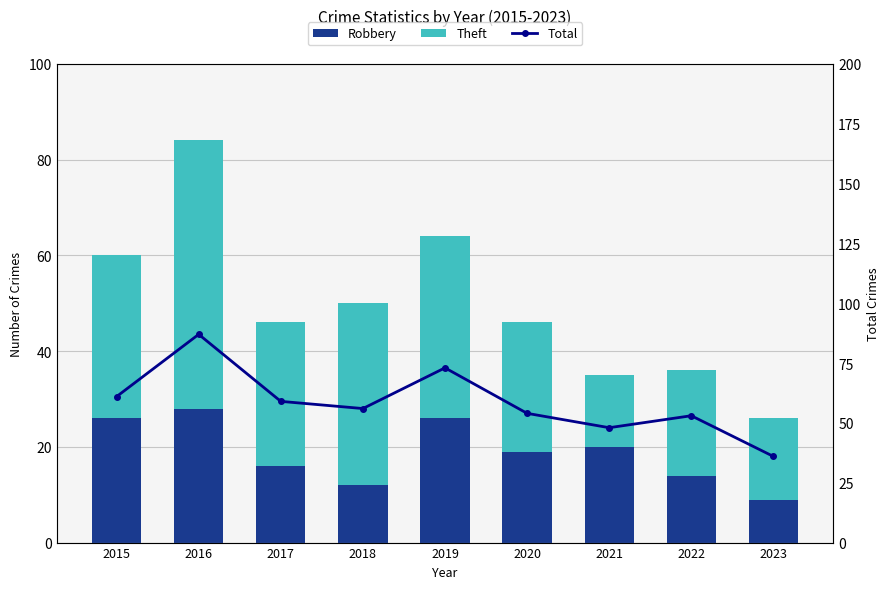

What is the value of the Total bar at the 4th from the left?

56